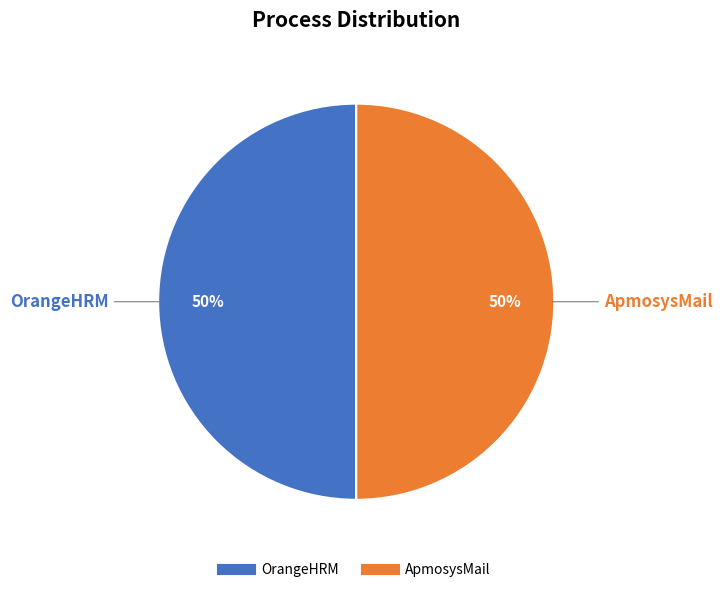

Is it true that OrangeHRM is 64% of the pie?

False